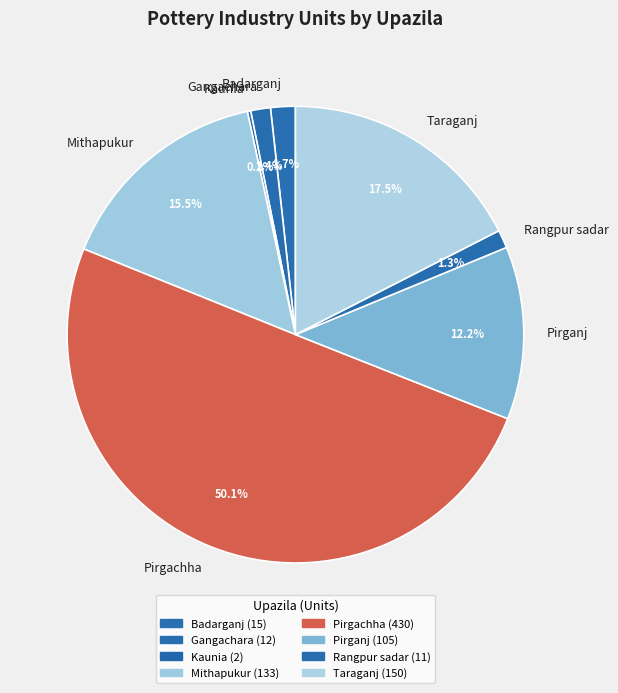

Combined, do Gangachara and Badarganj account for over 50%?

No